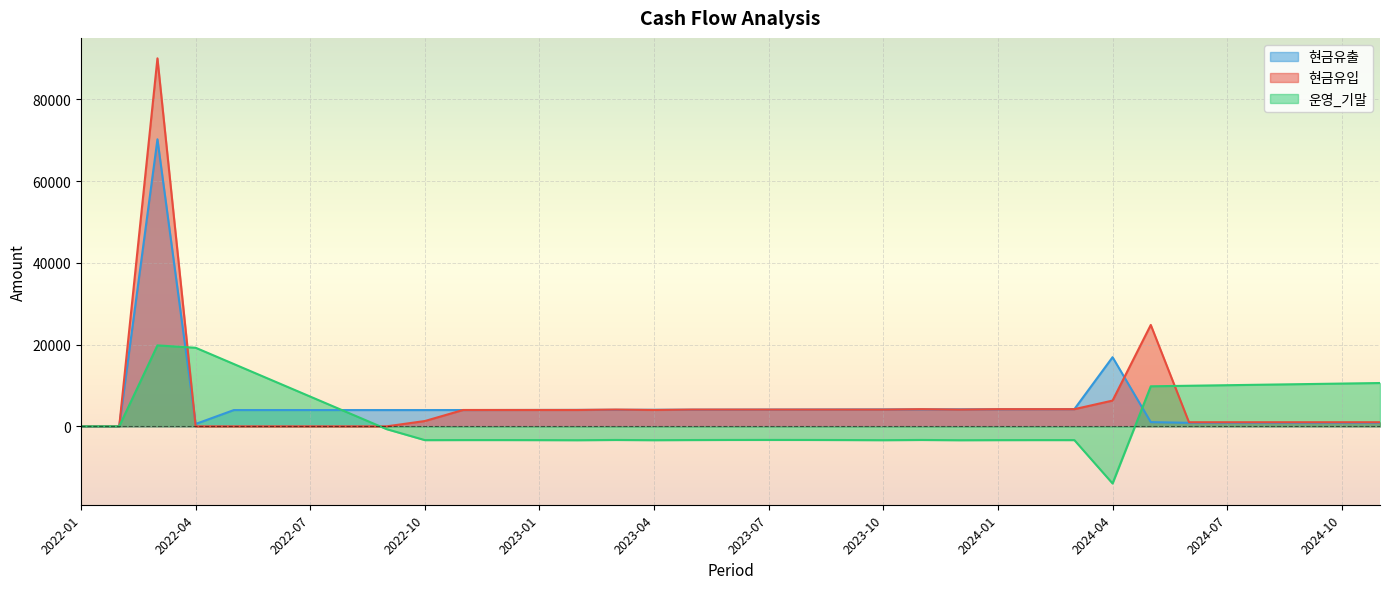

At which category does the chart reach its minimum across all series?

2024-04